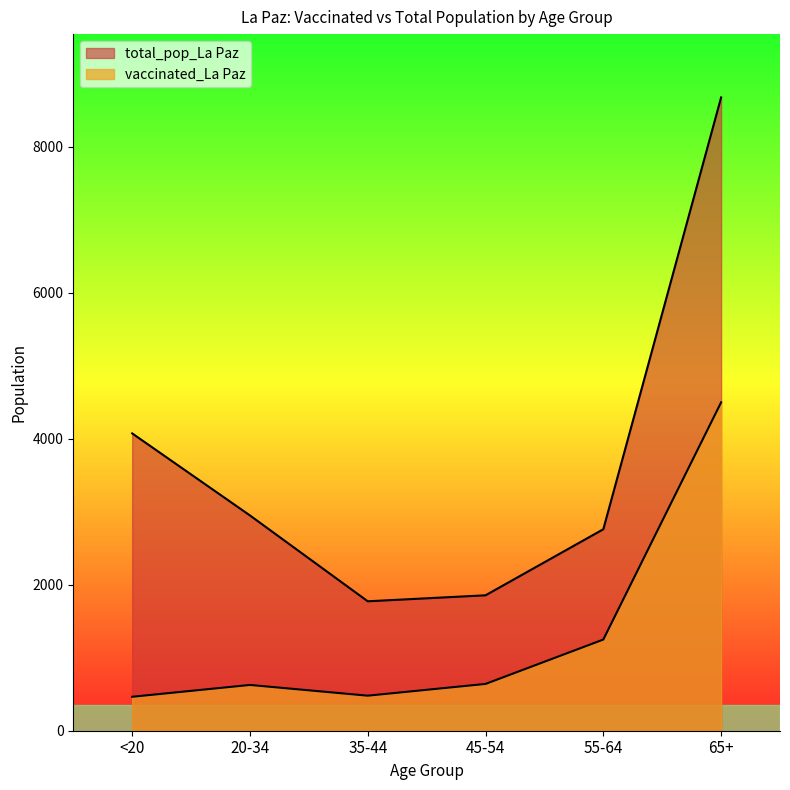

Which label corresponds to the largest value in the chart?

65+